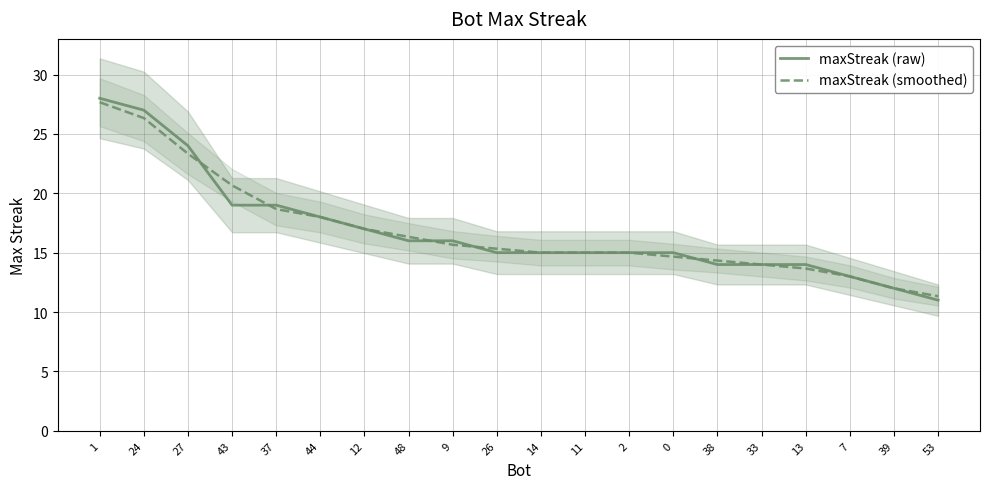

How many intersections are there between maxStreak (raw) and maxStreak (smoothed)?

5